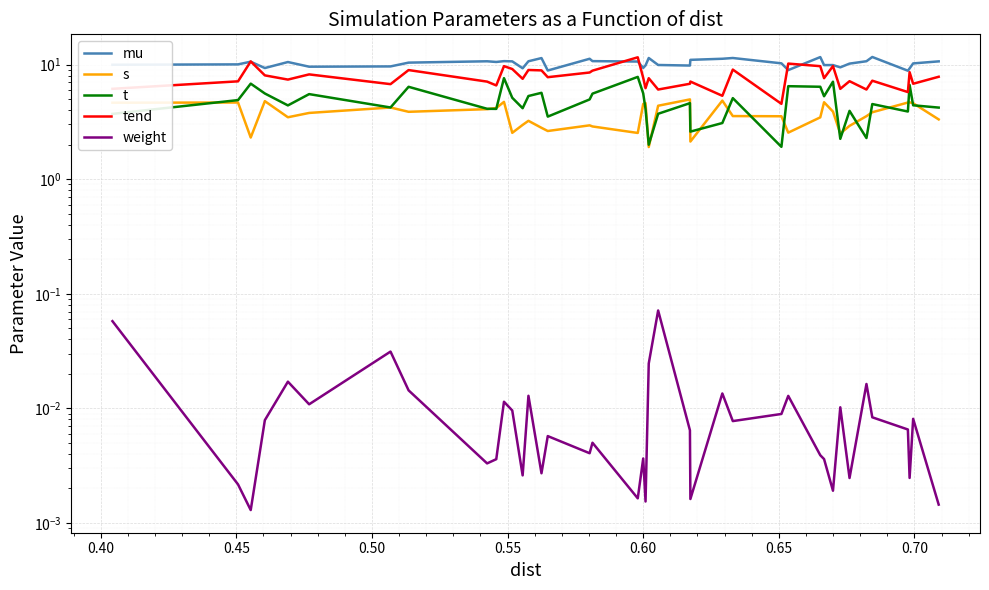

Which series has the largest total across all categories?

mu